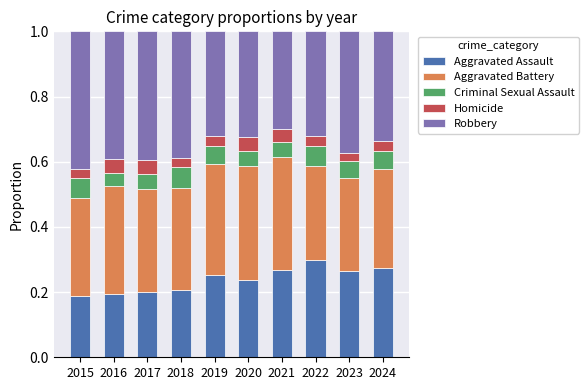

What is the total value across all series at 2015?

1.0